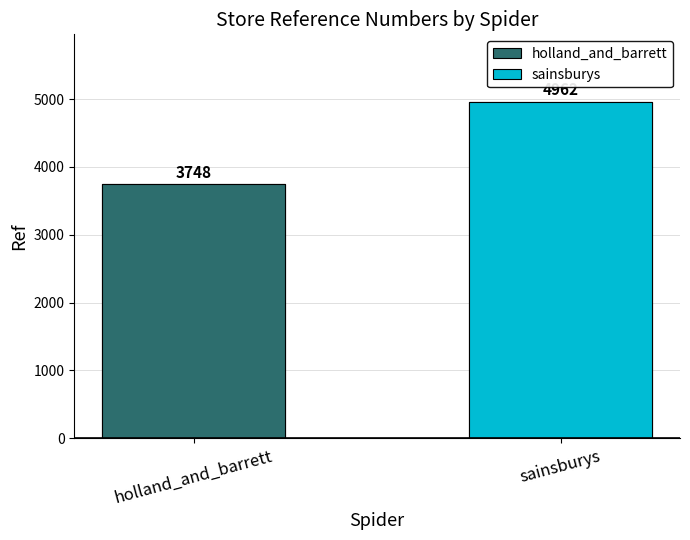

List the labels in order of value, largest first.

sainsburys, holland_and_barrett